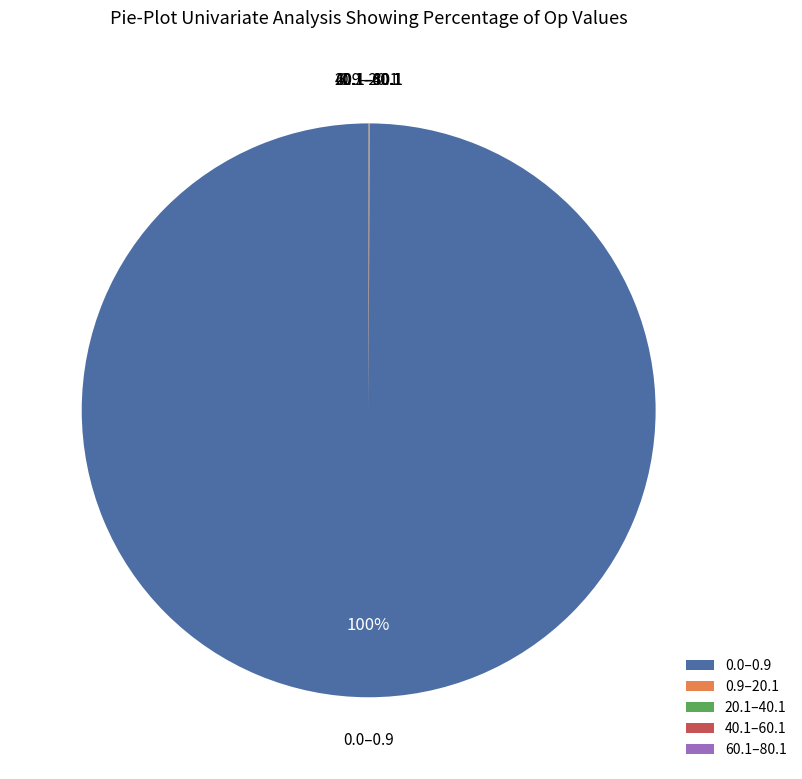

True or false: 0.0–0.9 accounts for 100% of the total.

True